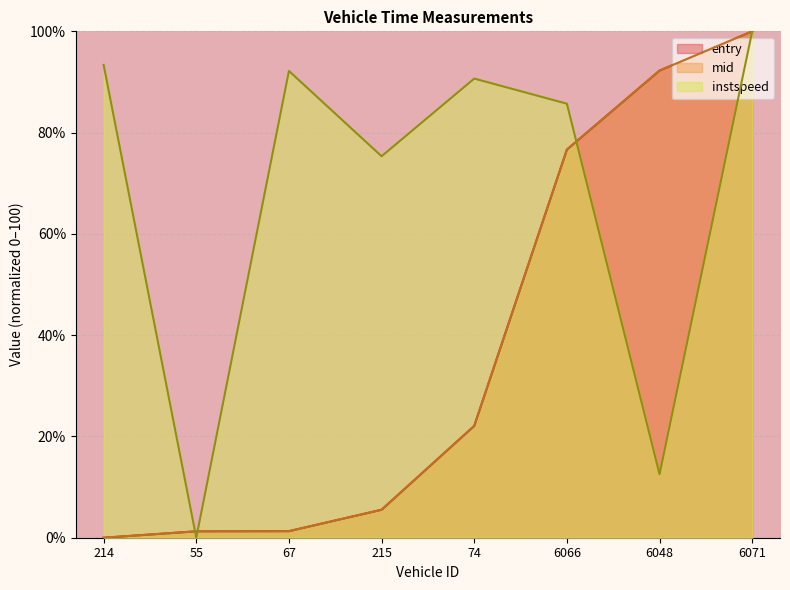

What is the sum of the entry values at 215 and 6071?

105.5